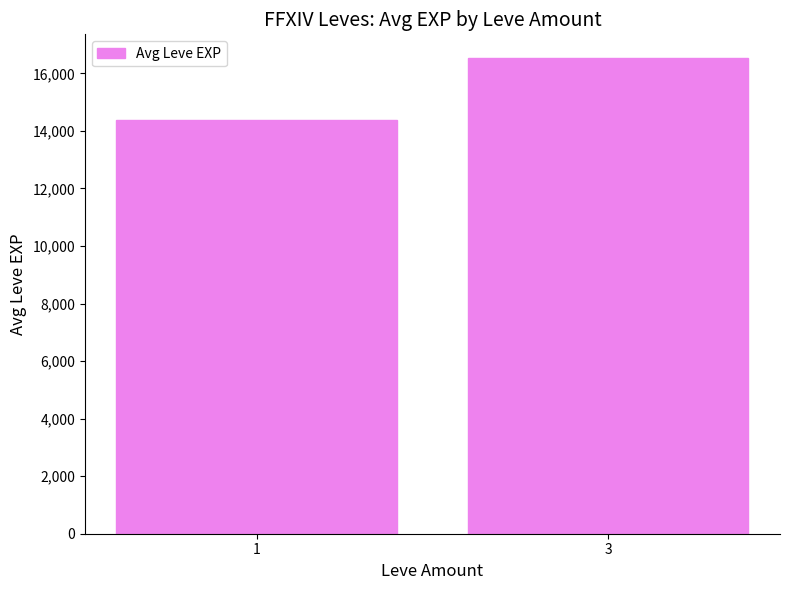

Does the chart contain any negative values?

No